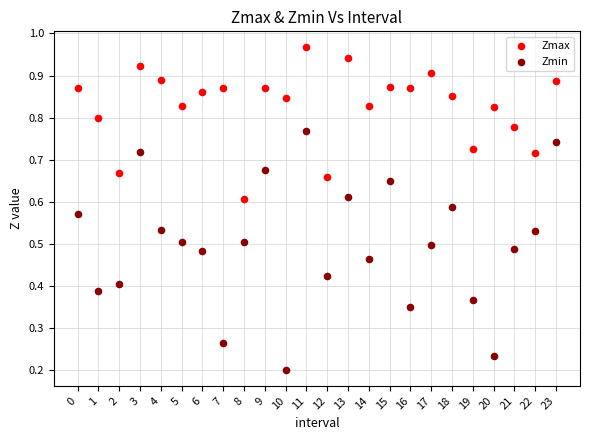

Which series reaches the minimum Y coordinate?

Zmin